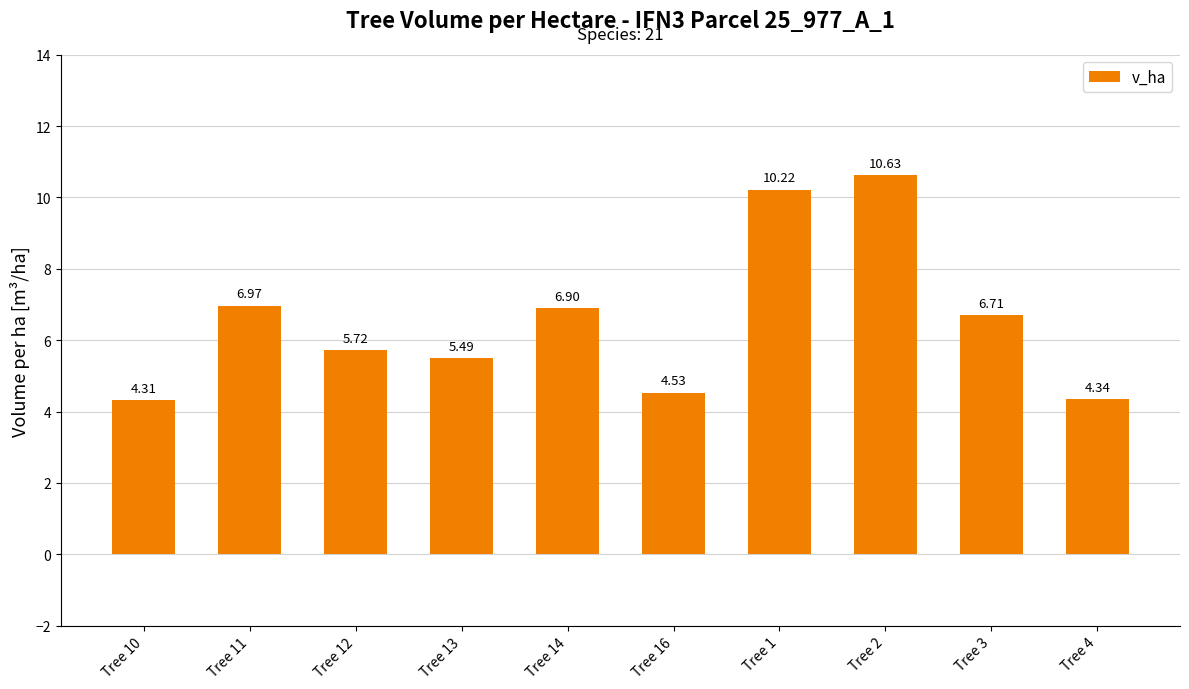

What is the label of the 9th bar from the left?

Tree 3